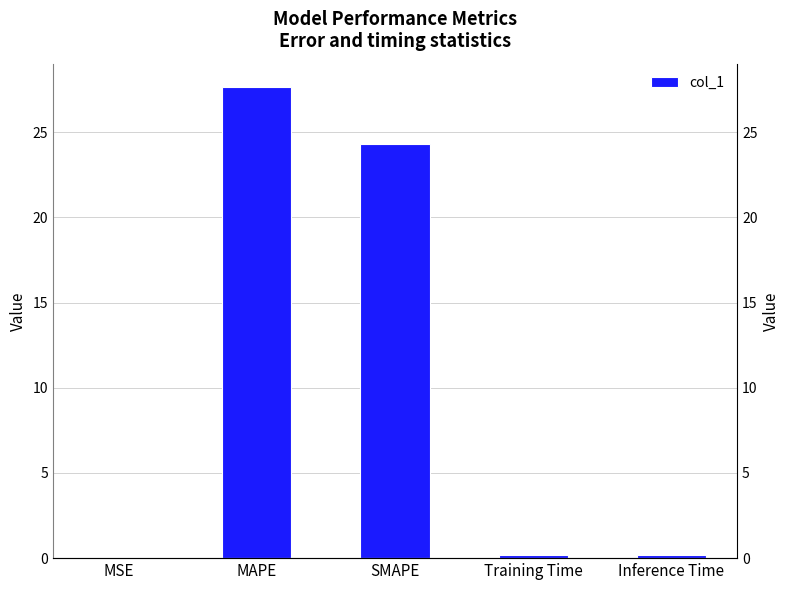

Reading left to right, list all the values displayed in this chart.

0.0	27.6	24.3	0.2	0.2